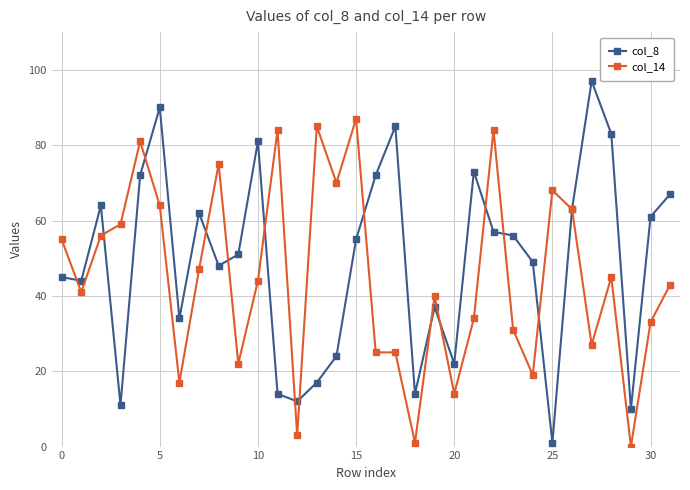

What is the difference between the second highest and minimum values in the col_8 series?

89